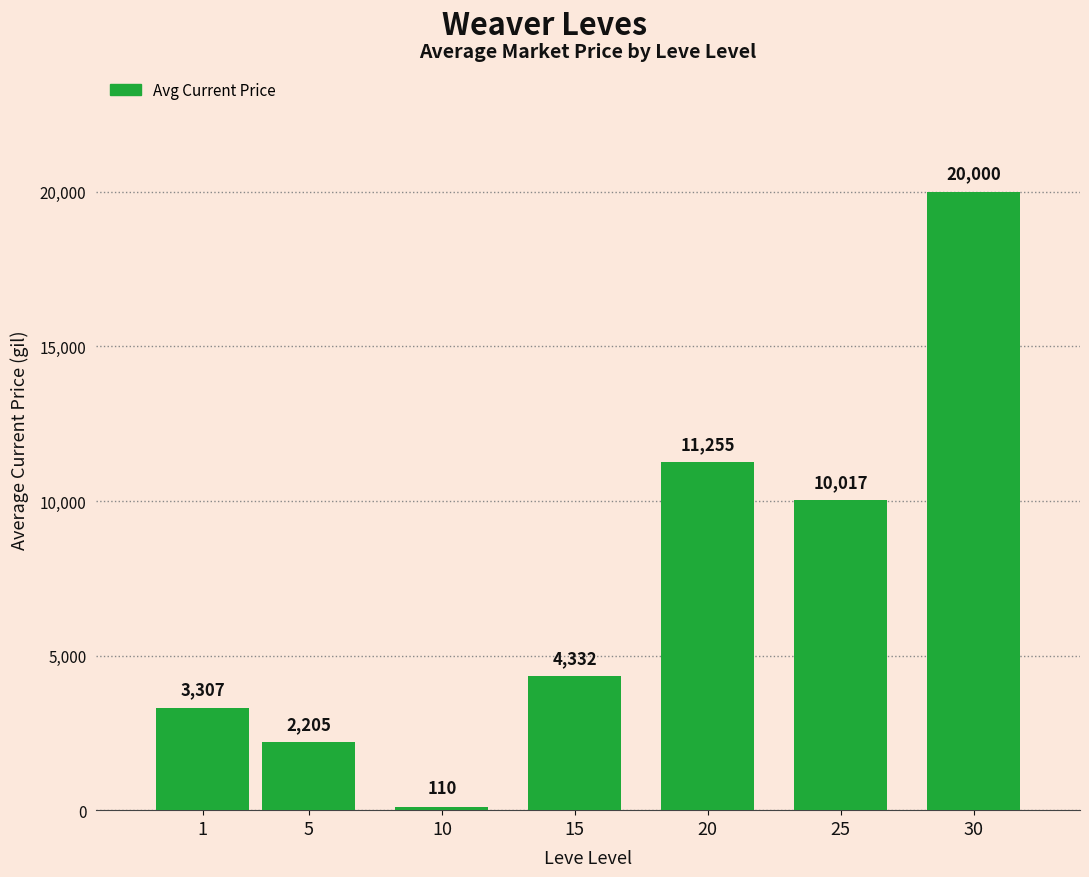

Rank the categories by value from lowest to highest.

10, 5, 1, 15, 25, 20, 30